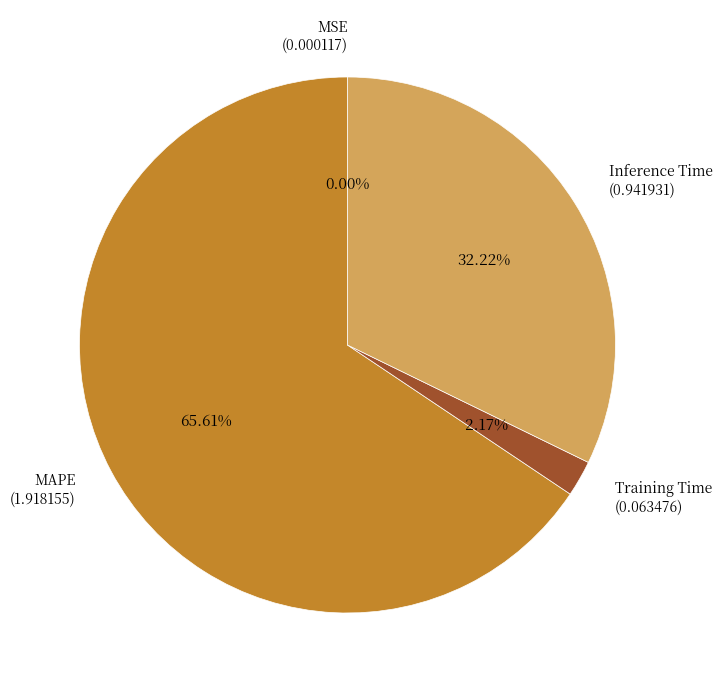

Do Training Time (0.063476) and MAPE (1.918155) together represent more than half of the pie?

Yes